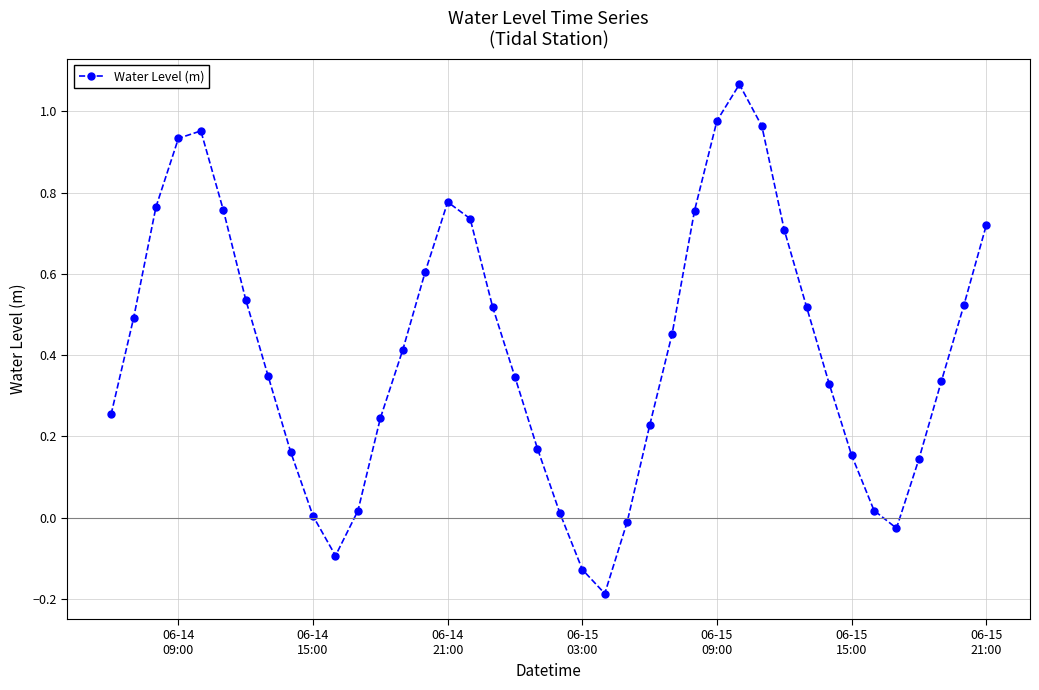

What is the sum of all values?

16.5